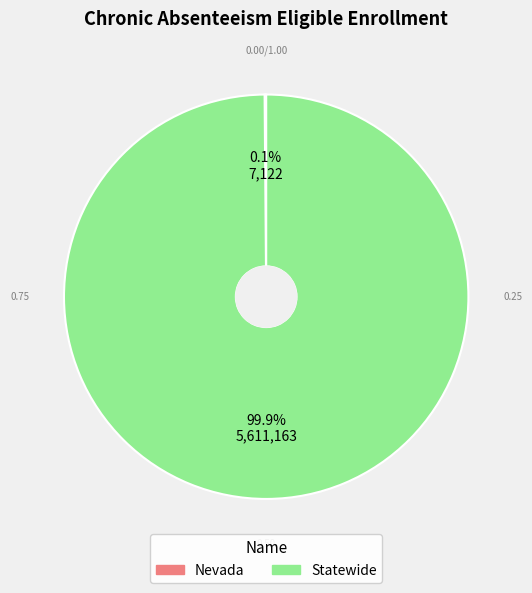

What is the largest slice in the pie chart?

Statewide